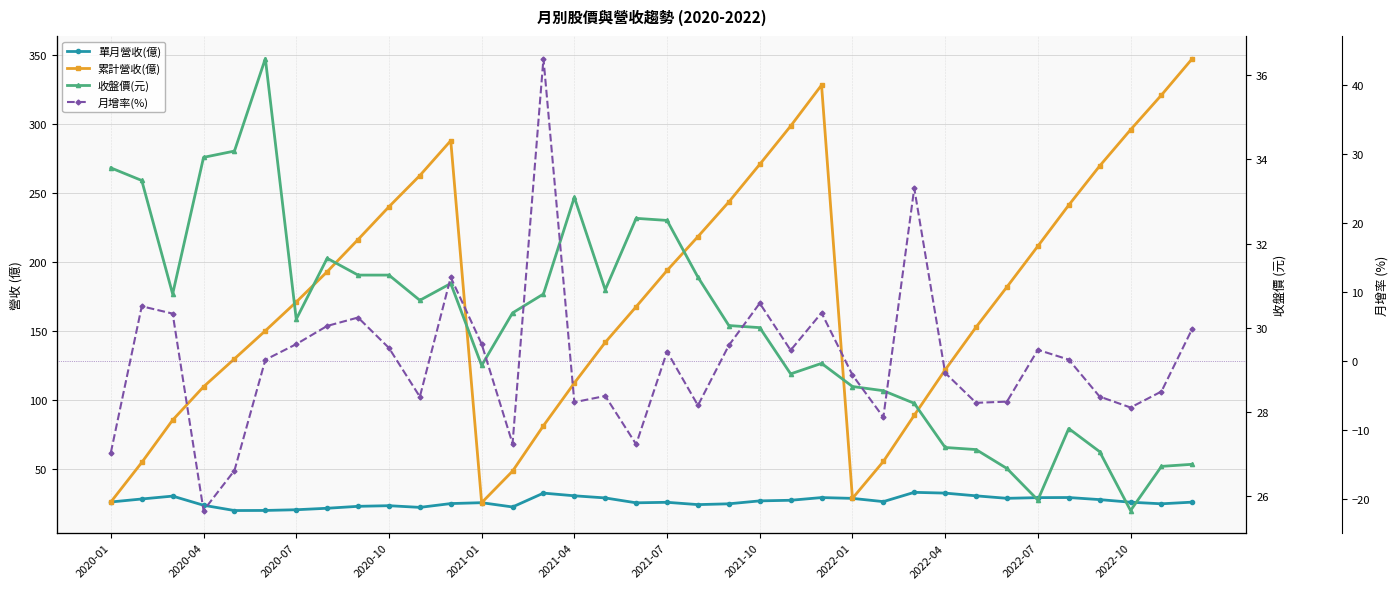

Is it true that 月增率(%) equals -1.2 at 16?

False